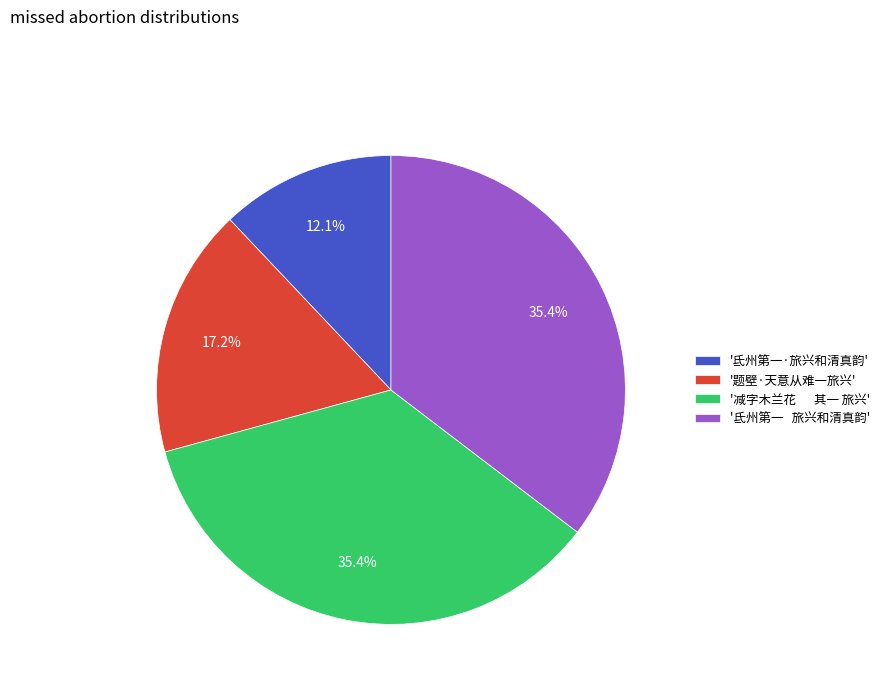

Between '氐州第一 旅兴和清真韵' and '题壁·天意从难一旅兴', which is larger?

'氐州第一 旅兴和清真韵'